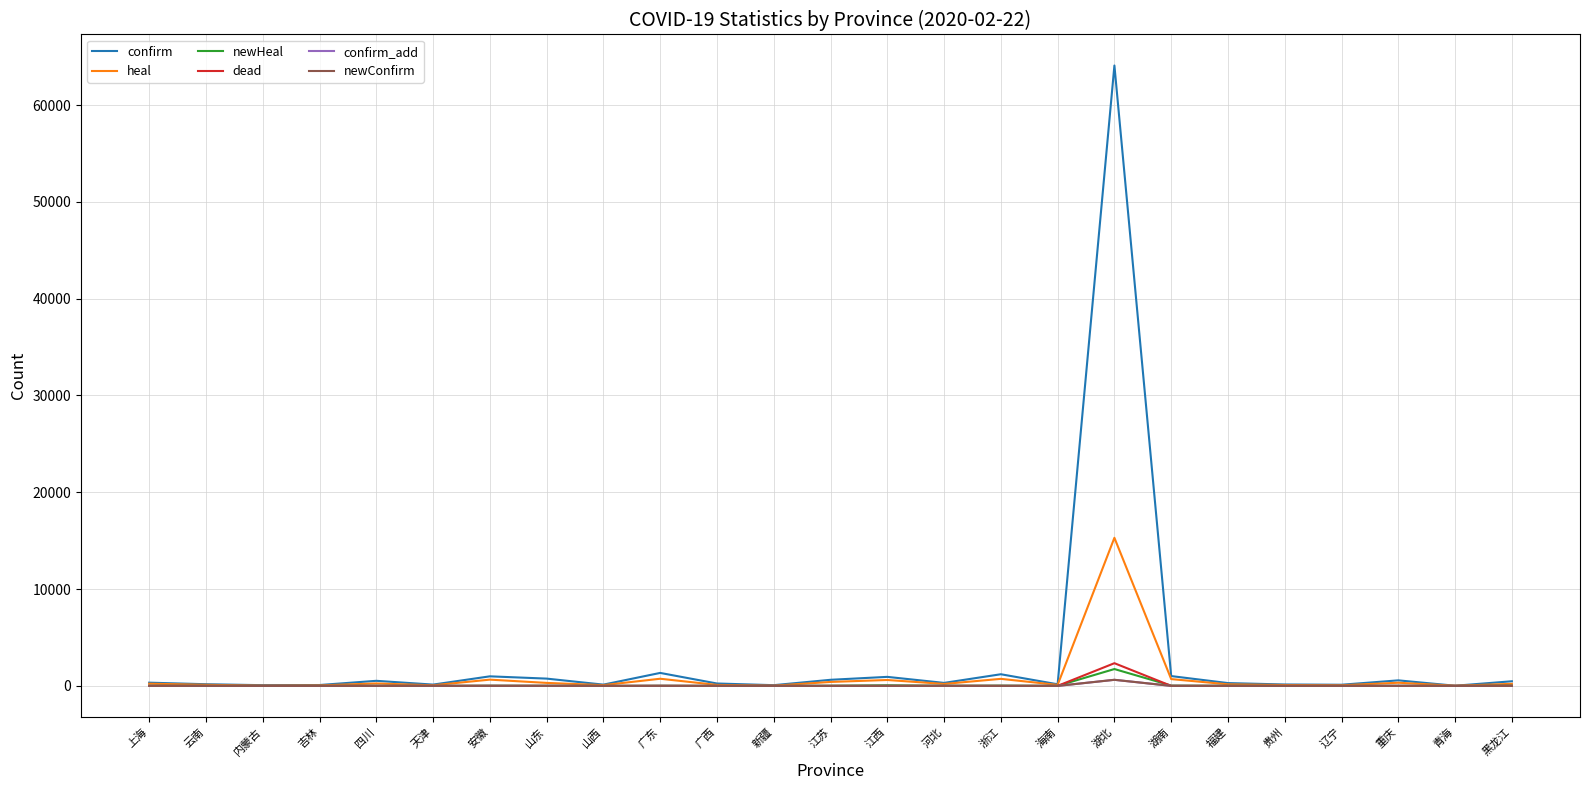

True or false: dead and confirm cross at least once.

False